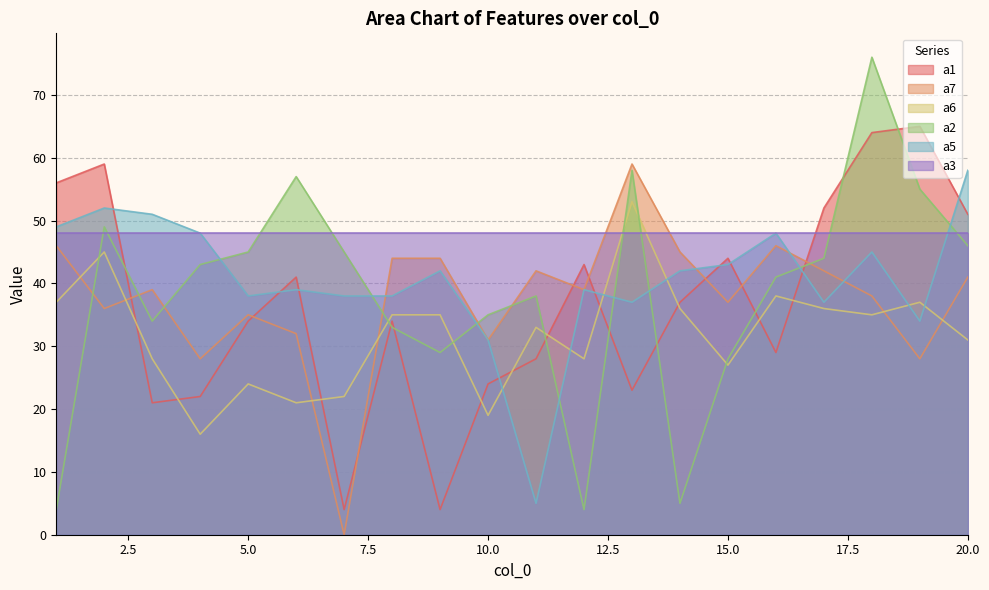

True or false: a2 has a value of 76 at 18.

True